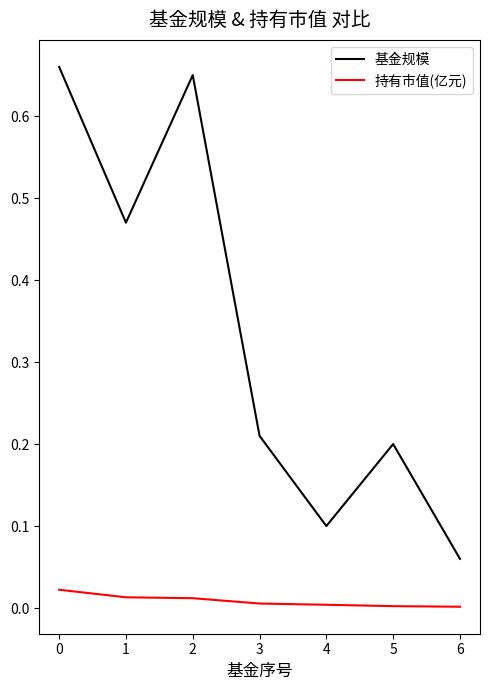

Rank the series by their average value, from highest to lowest.

基金规模, 持有市值(亿元)